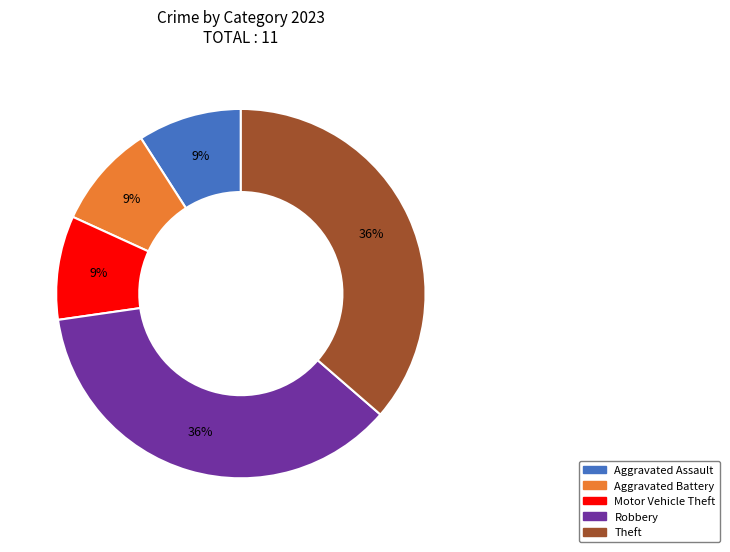

Count the number of slices in the pie.

5